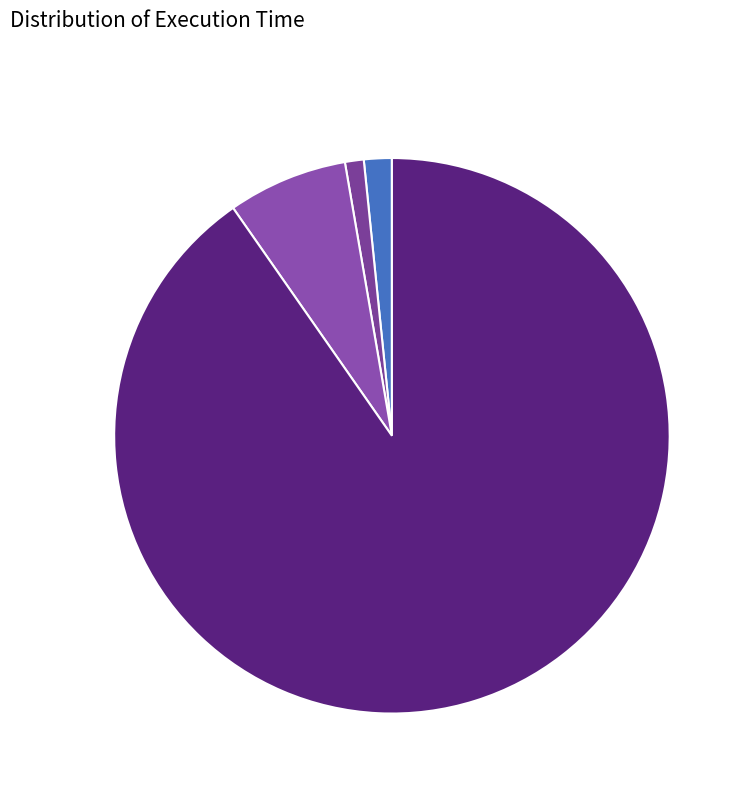

Is there a majority slice in this chart?

Yes